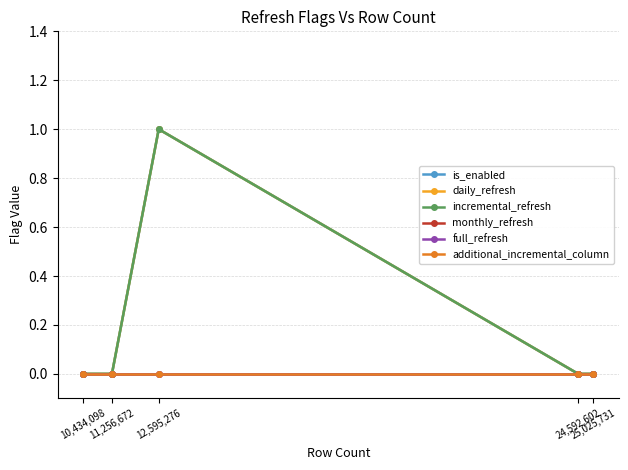

Which series changed the most between 11,256,672 and 10,434,098?

is_enabled